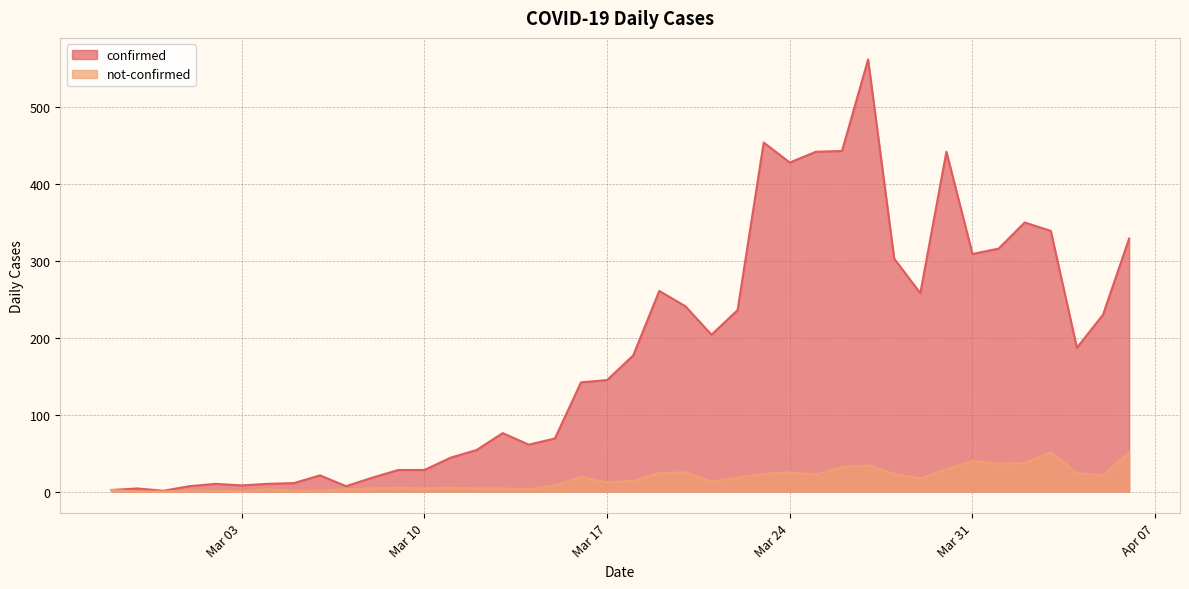

True or false: confirmed has a value of 7 at 2020-03-01.

True